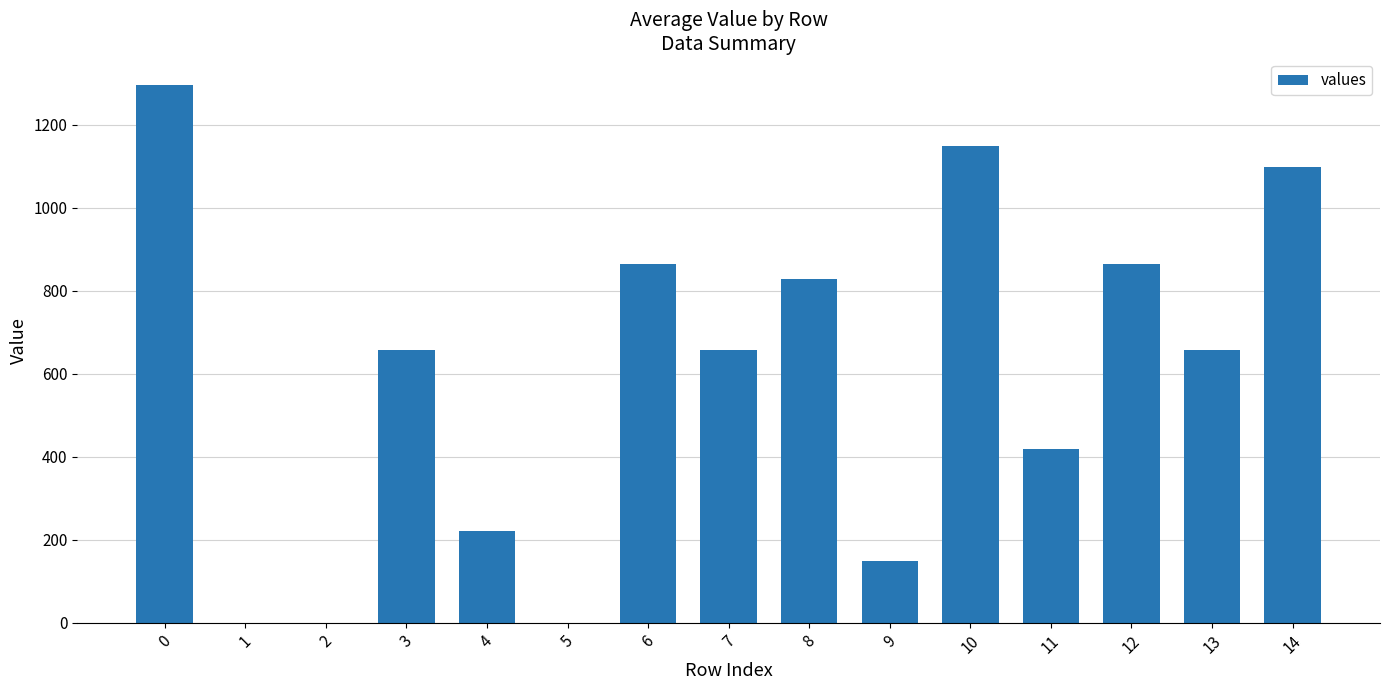

What value does the data have at 12?

863.5